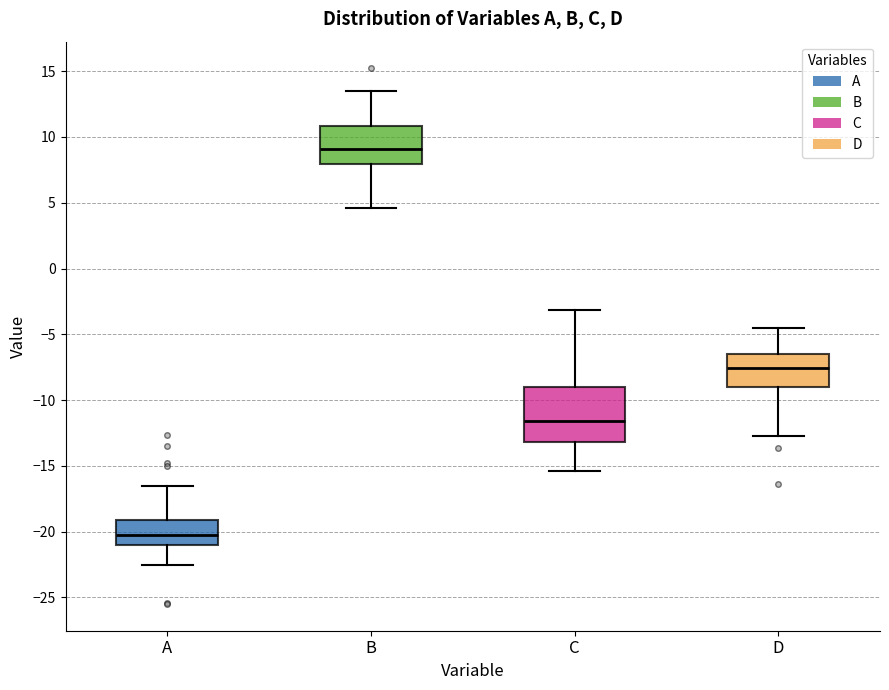

Reading left to right, transcribe this box plot: for each box, give where its median line is, the range the box spans, and where its two whiskers end, as read against the y-axis. The values are not printed on the chart, so give them approximately, as read against the axis.

A: median -20.0, box -21.0 to -19.0, whiskers -22.5 to -16.5
B: median 9.0, box 8.0 to 11.0, whiskers 4.5 to 13.5
C: median -11.5, box -13.0 to -9.0, whiskers -15.5 to -3.0
D: median -7.5, box -9.0 to -6.5, whiskers -12.5 to -4.5